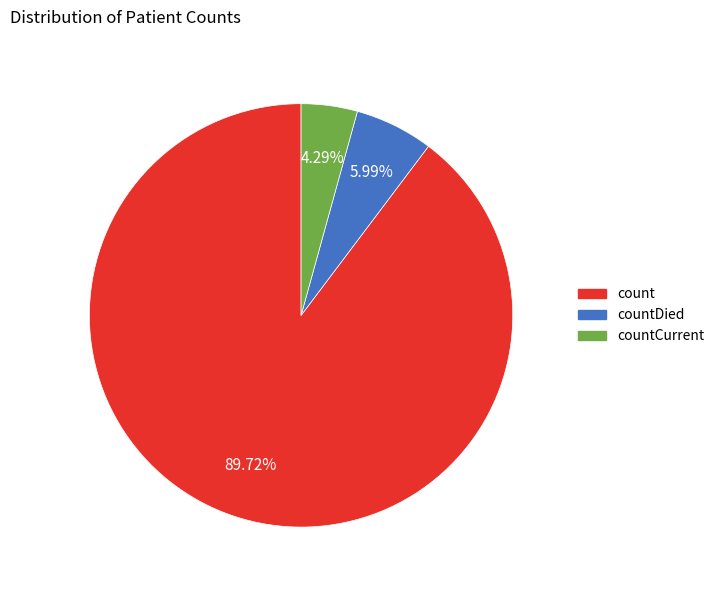

How many slices are in this pie chart?

3